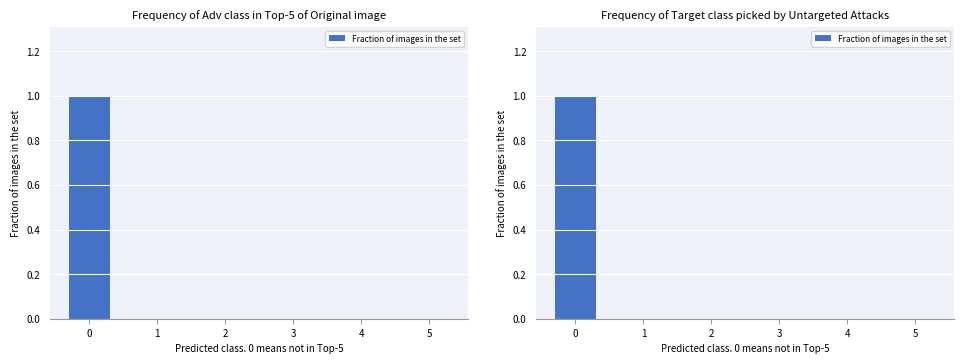

Which category has the lowest value across all series?

1